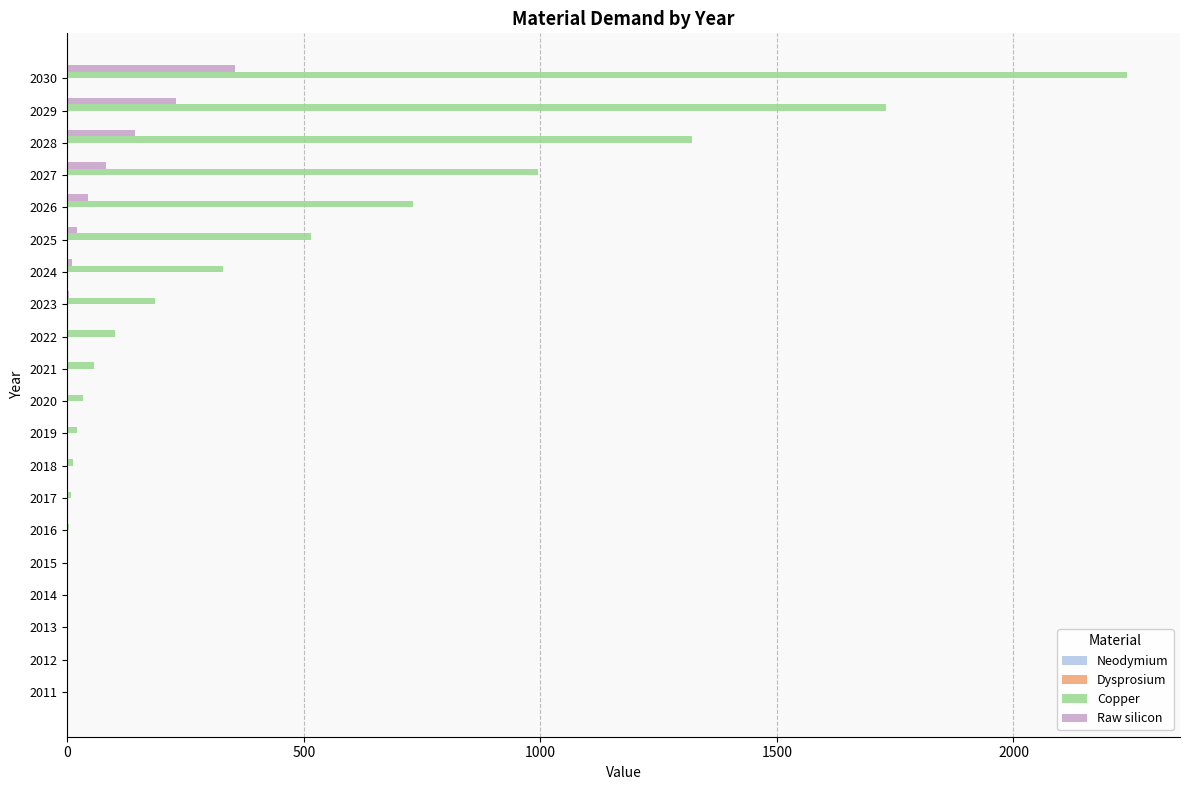

How many categories are shown in the chart?

20